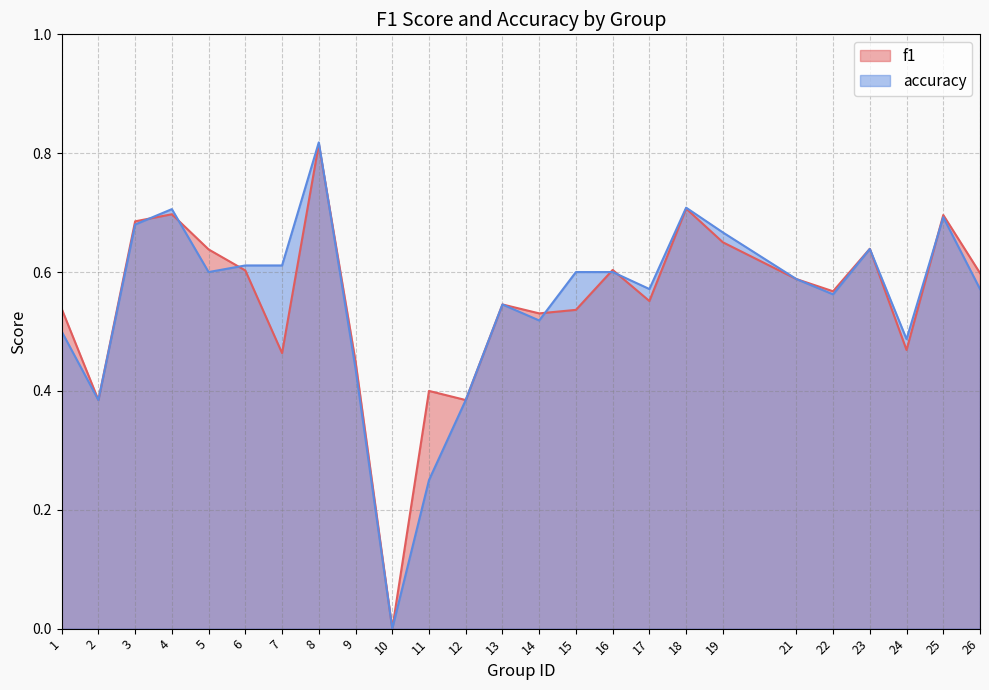

How many positive values does the accuracy series have?

24